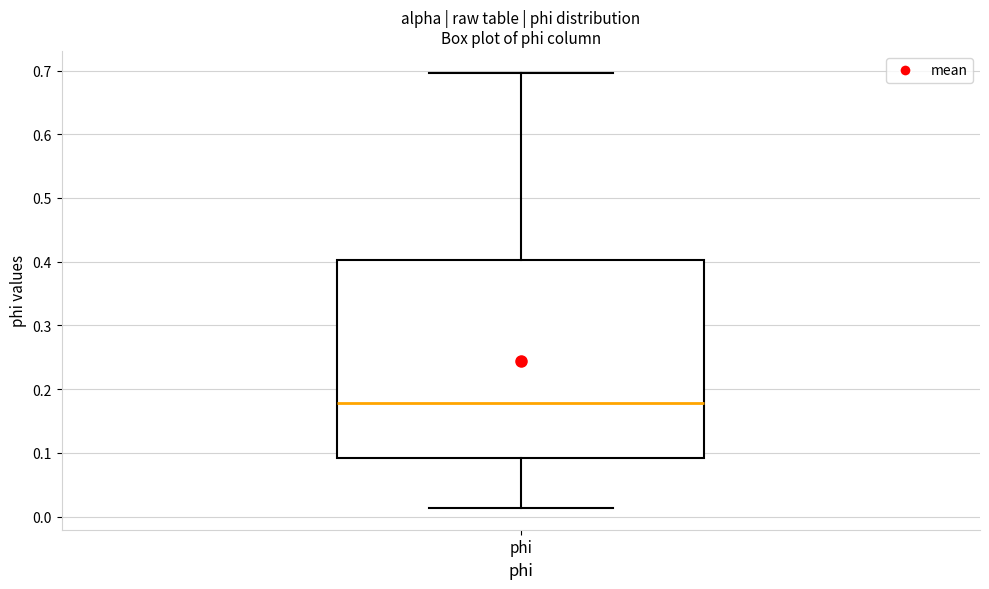

Transcribe this box plot: give where the median line is, the range the box spans, and where the two whiskers end, as read against the y-axis. The values are not printed on the chart, so give them approximately, as read against the axis.

median 0.18, box 0.09 to 0.40, whiskers 0.01 to 0.70